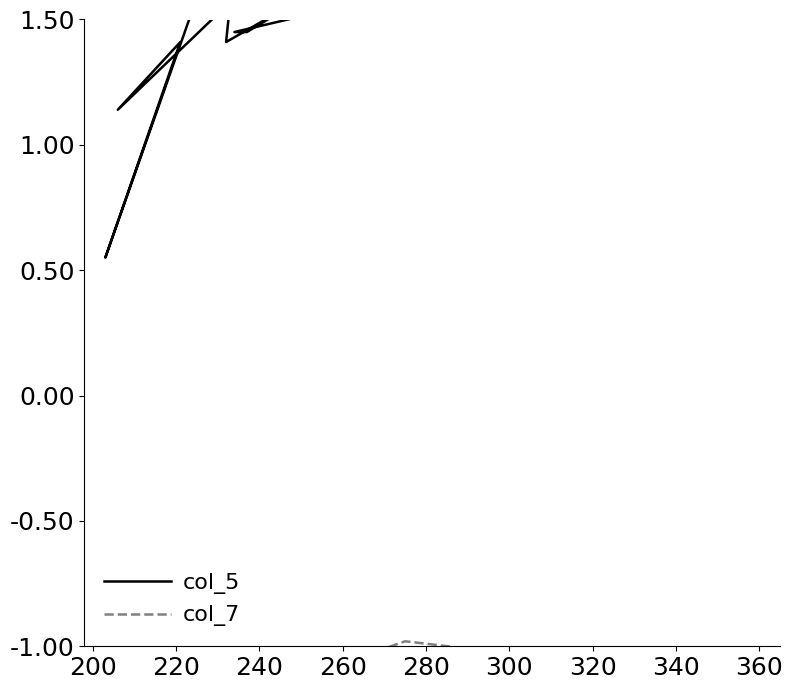

What is the minimum value shown in the chart?

-2.5